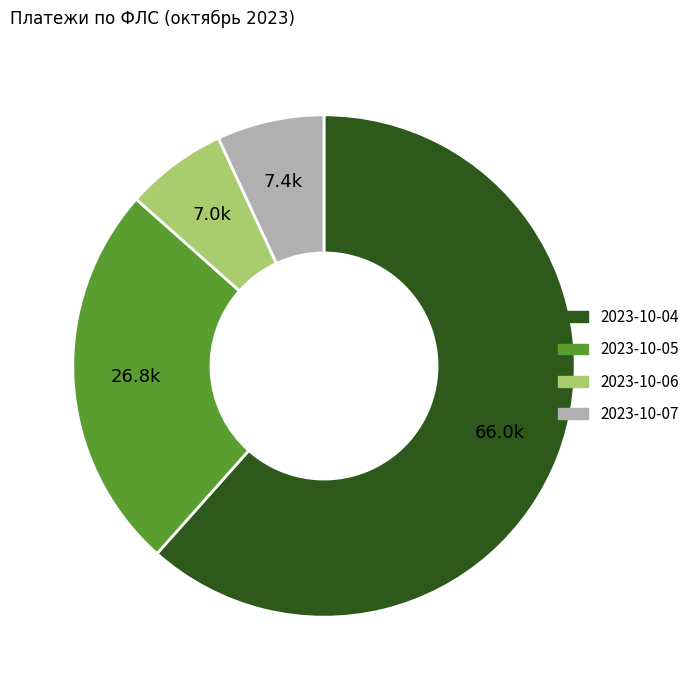

Is there a majority slice in this chart?

Yes